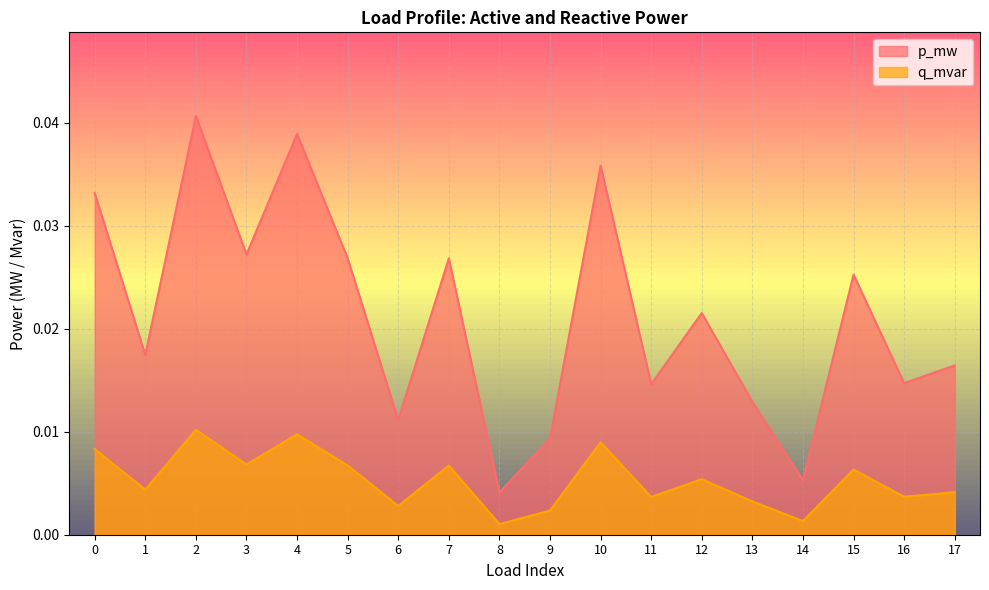

True or false: p_mw and q_mvar cross at least once.

False